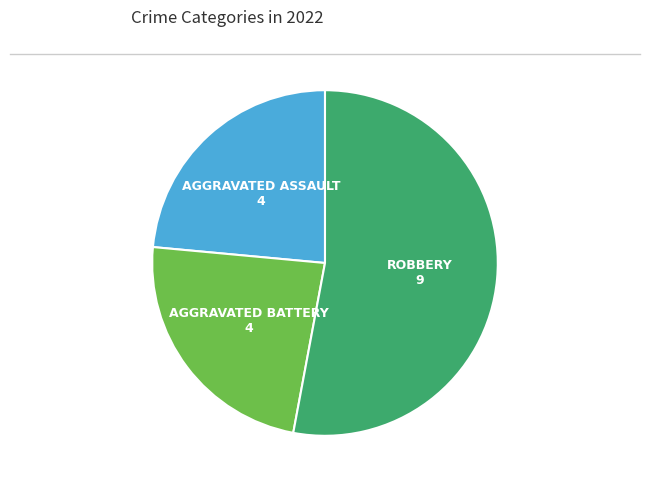

Does any single category account for the majority?

Yes